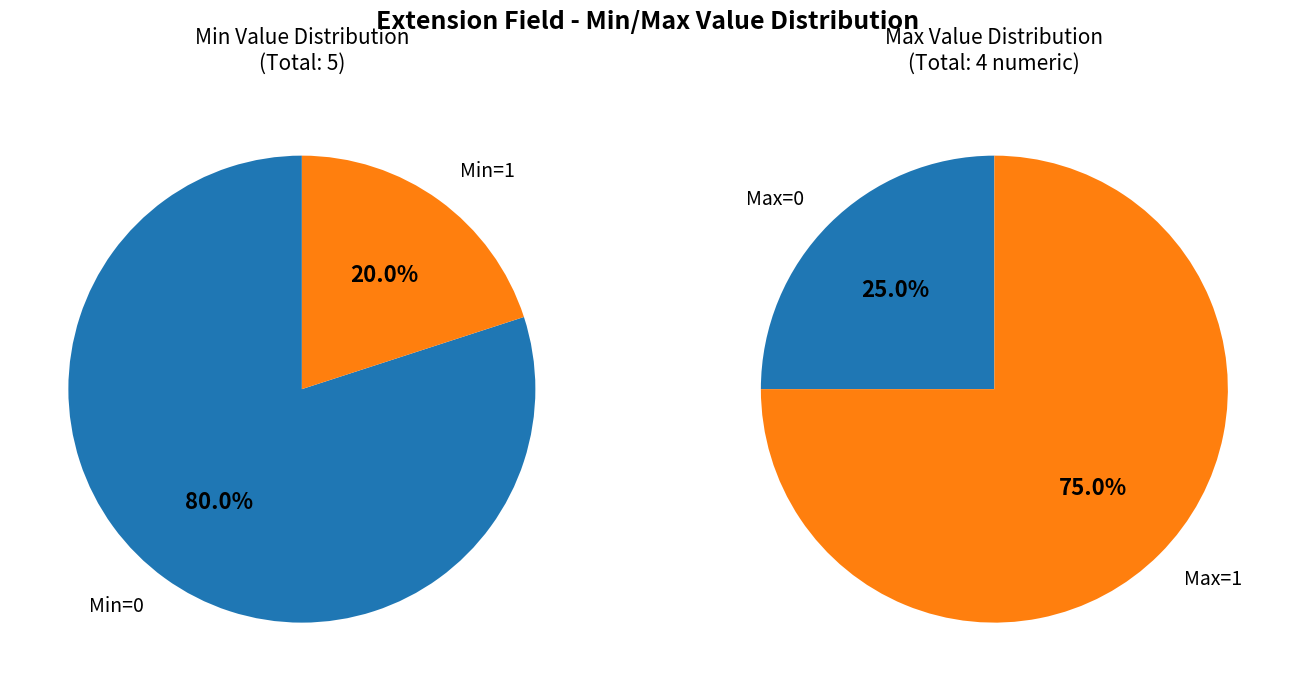

How much of the chart is everything except Extension.value[x]?

100.0%